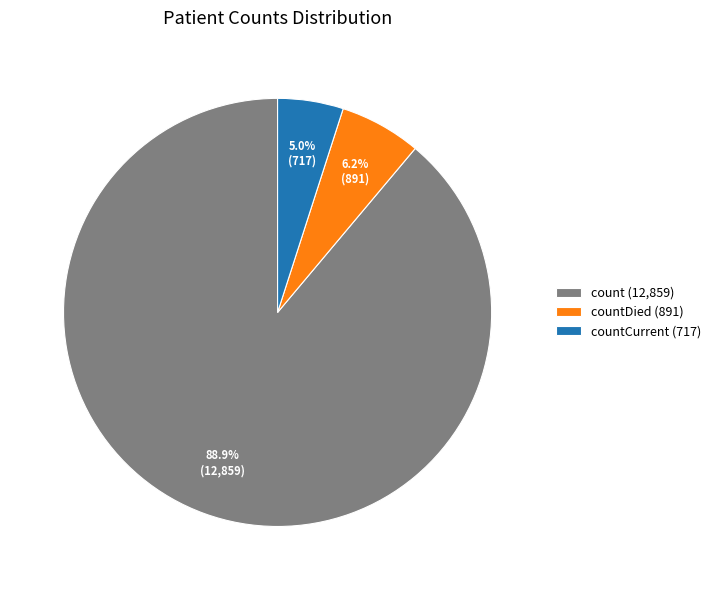

What is the total percentage of countCurrent (717) and count (12,859)?

93.8%